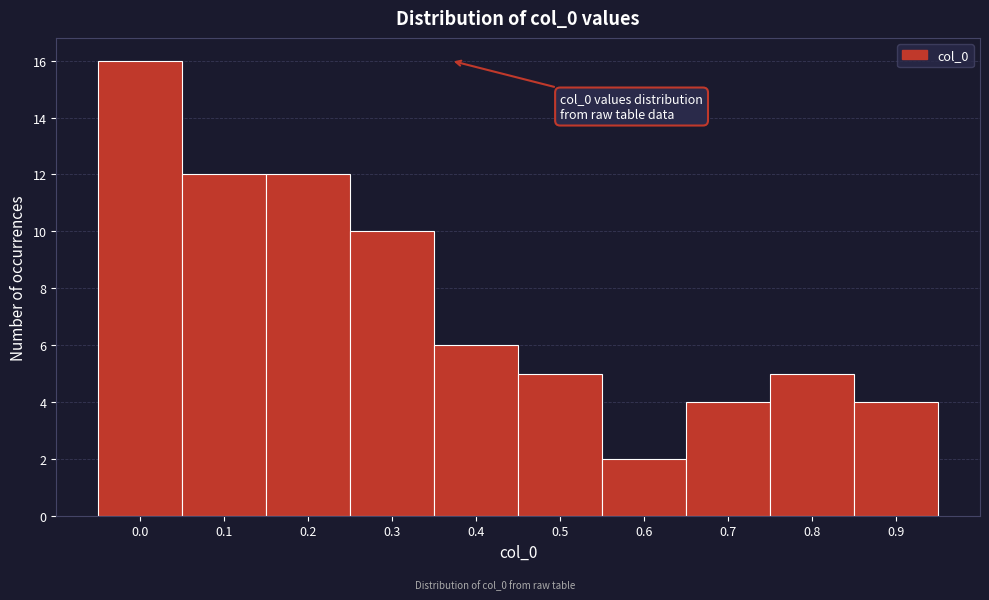

Reading right to left, list all the values displayed in this chart.

0.9=4	0.8=5	0.7=4	0.6=2	0.5=5	0.4=6	0.3=10	0.2=12	0.1=12	0.0=16